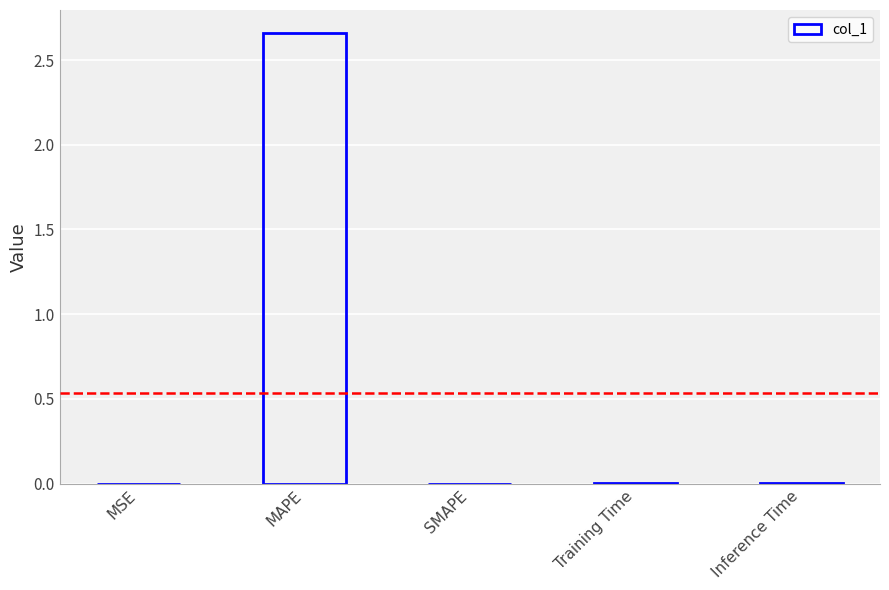

Which category has the highest value across all series?

MAPE